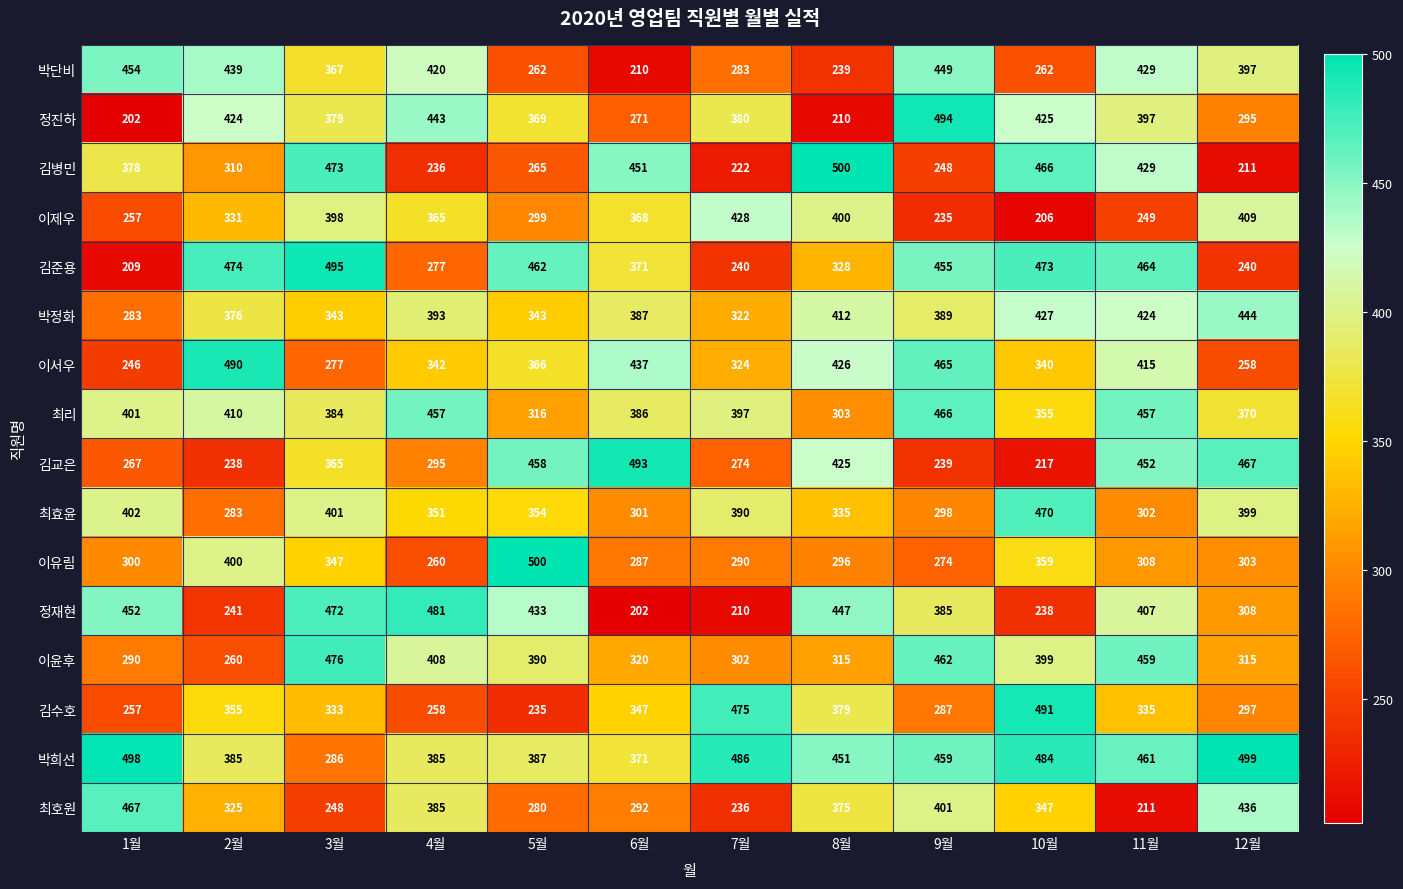

What is the maximum value shown in the chart?

500